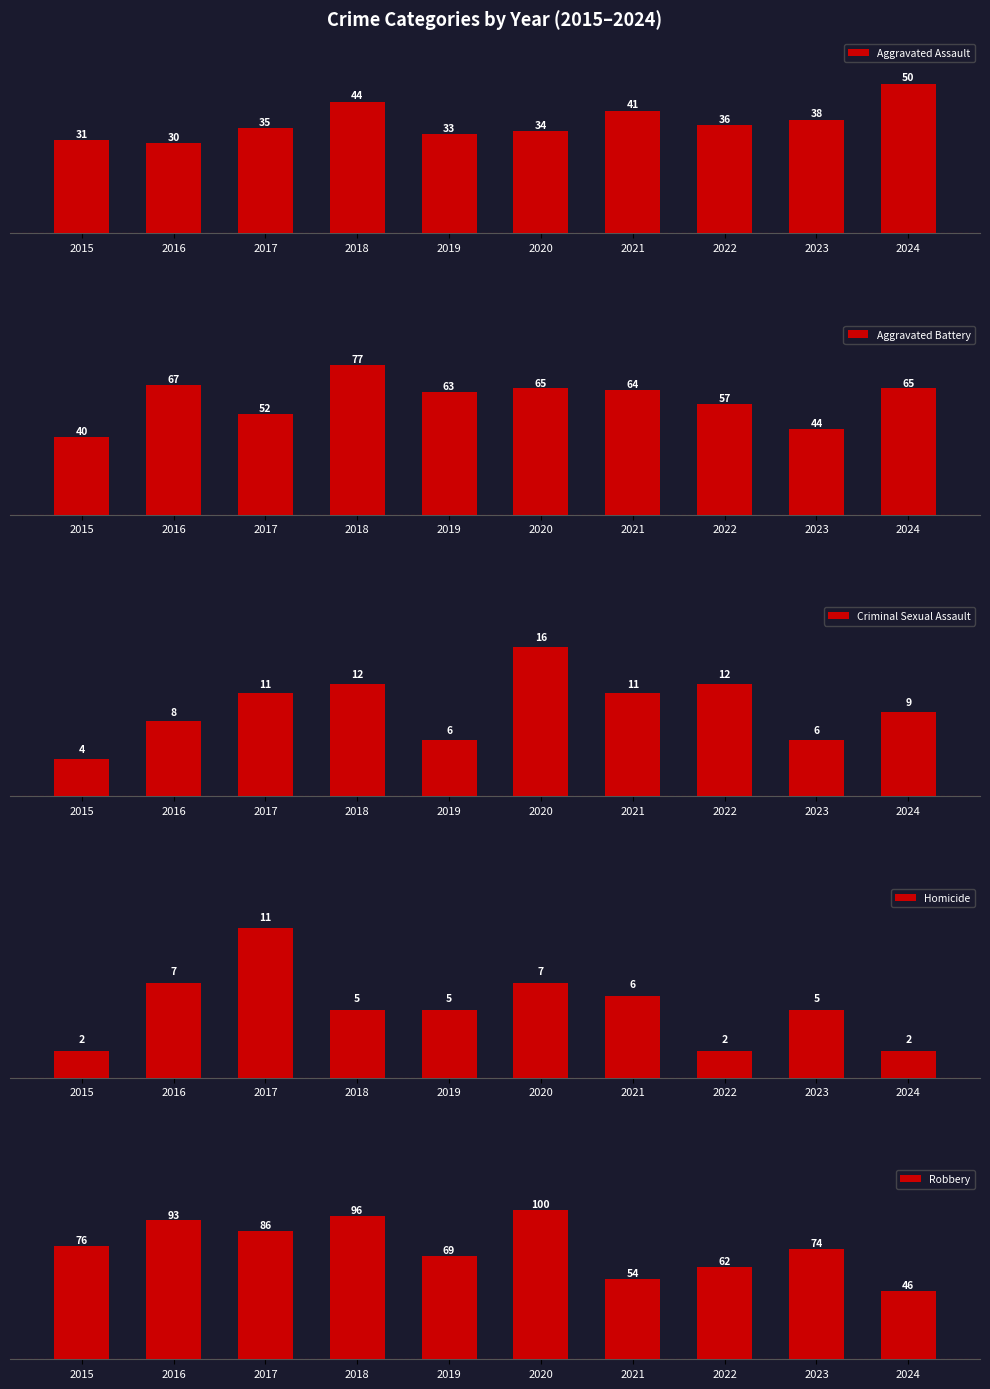

What is the sum of all Homicide values?

52